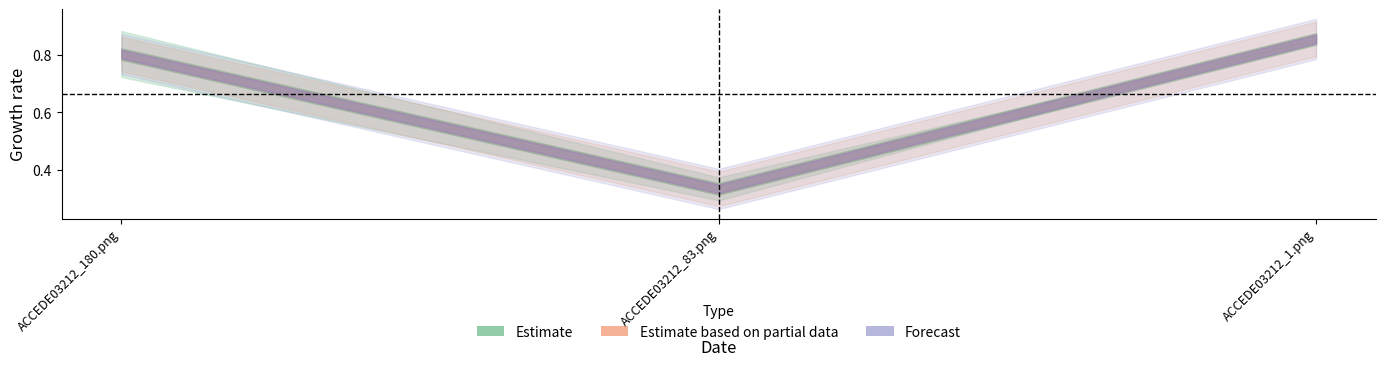

What value does the Forecast series have at ACCEDE03212_83.png?

0.3